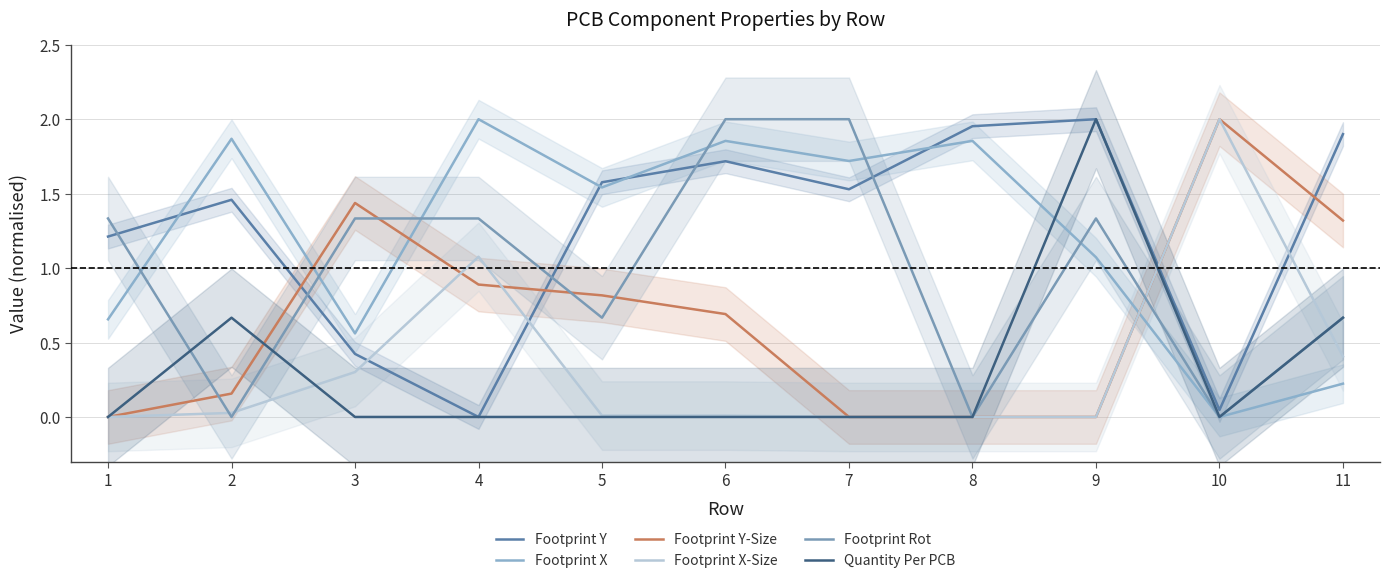

At which category does the chart reach its minimum across all series?

4